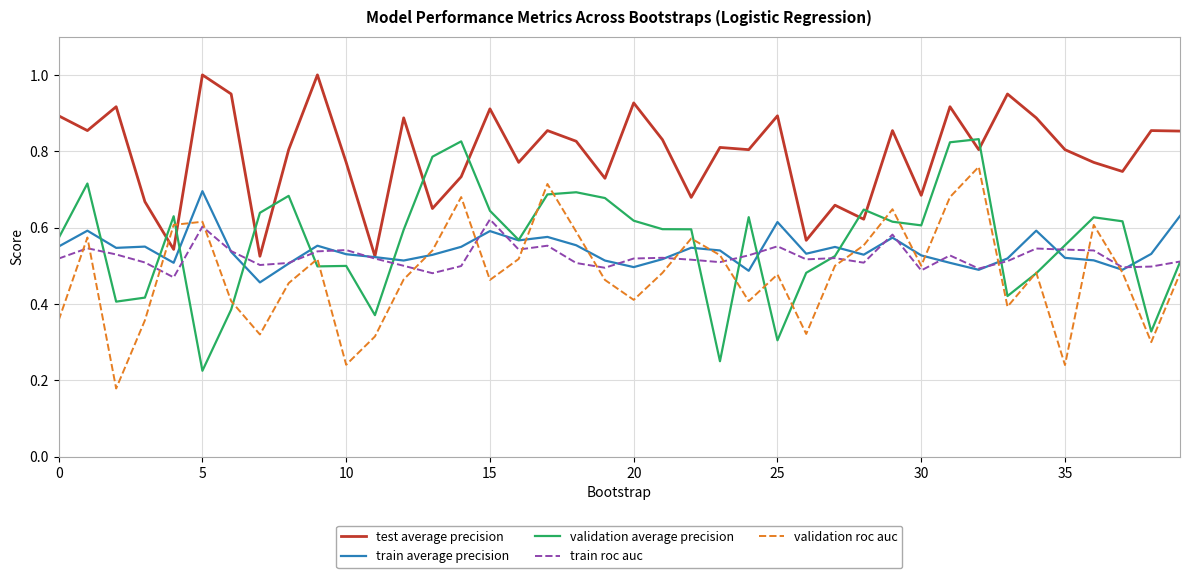

Which series has the largest total across all categories?

test average precision